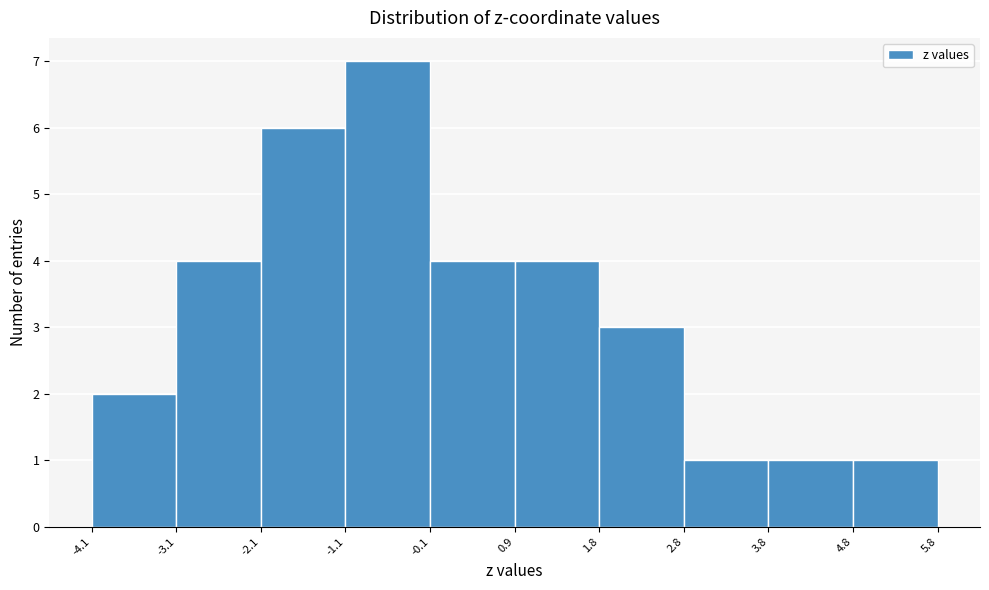

How tall is the bar that spans 4.8 to 5.8 on the x-axis? The values are not printed on the chart, so give them approximately, as read against the axis.

1